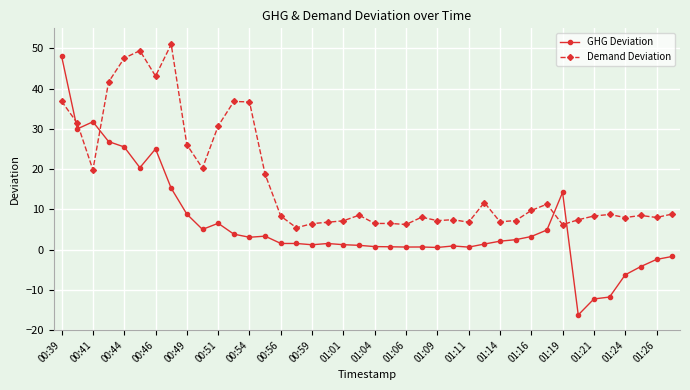

How many intersections are there between GHG Deviation and Demand Deviation?

5